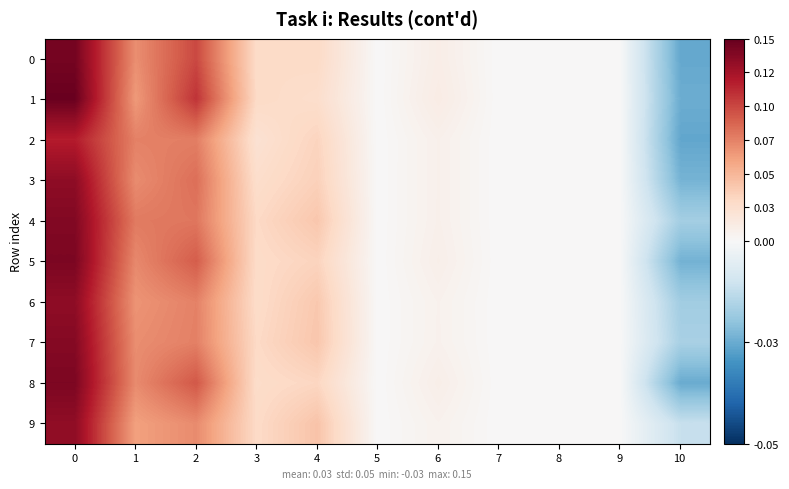

Reading left to right, extract all data points from this chart.

0: 0=0.1	1=0.1	2=0.1	3=0.0	4=0.0	5=0.0	6=0.0	7=0.0	8=0.0	9=0.0	10=-0.0
1: 0=0.1	1=0.1	2=0.1	3=0.0	4=0.0	5=0.0	6=0.0	7=0.0	8=0.0	9=0.0	10=-0.0
2: 0=0.1	1=0.1	2=0.1	3=0.0	4=0.0	5=0.0	6=0.0	7=0.0	8=0.0	9=0.0	10=-0.0
3: 0=0.1	1=0.1	2=0.1	3=0.0	4=0.0	5=0.0	6=0.0	7=0.0	8=0.0	9=0.0	10=-0.0
4: 0=0.1	1=0.1	2=0.1	3=0.0	4=0.0	5=0.0	6=0.0	7=0.0	8=0.0	9=0.0	10=-0.0
5: 0=0.1	1=0.1	2=0.1	3=0.0	4=0.0	5=0.0	6=0.0	7=0.0	8=0.0	9=0.0	10=-0.0
6: 0=0.1	1=0.1	2=0.1	3=0.0	4=0.0	5=0.0	6=0.0	7=0.0	8=0.0	9=0.0	10=-0.0
7: 0=0.1	1=0.1	2=0.1	3=0.0	4=0.0	5=0.0	6=0.0	7=0.0	8=0.0	9=0.0	10=-0.0
8: 0=0.1	1=0.1	2=0.1	3=0.0	4=0.0	5=0.0	6=0.0	7=0.0	8=0.0	9=0.0	10=-0.0
9: 0=0.1	1=0.1	2=0.1	3=0.0	4=0.0	5=0.0	6=0.0	7=0.0	8=0.0	9=0.0	10=-0.0